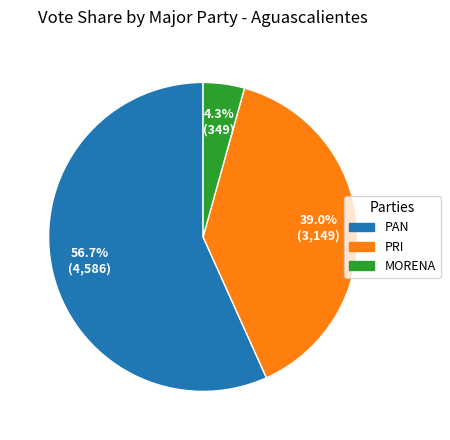

Is there a majority slice in this chart?

Yes